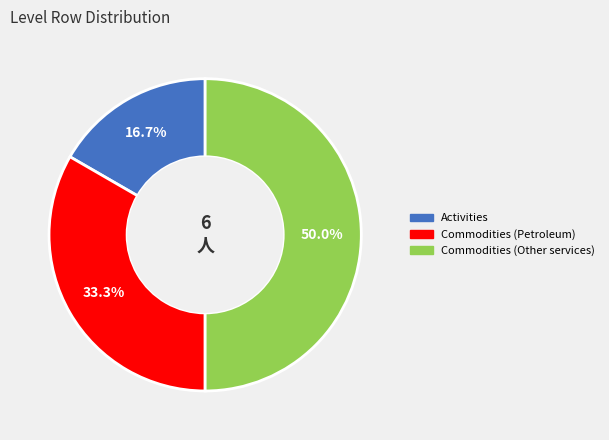

What is the total percentage of Commodities (Petroleum) and Commodities (Other services)?

83.3%